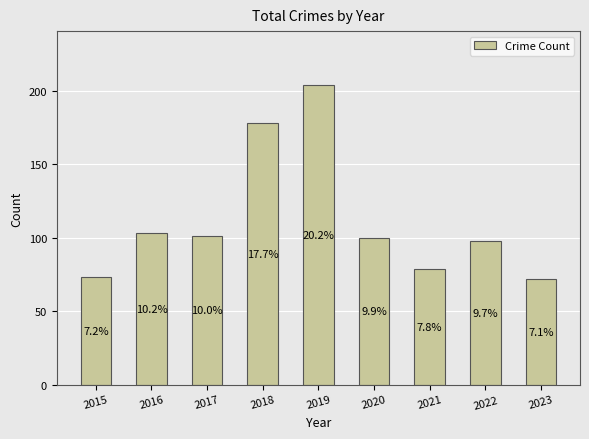

What is the value of the 3rd bar from the left?

101